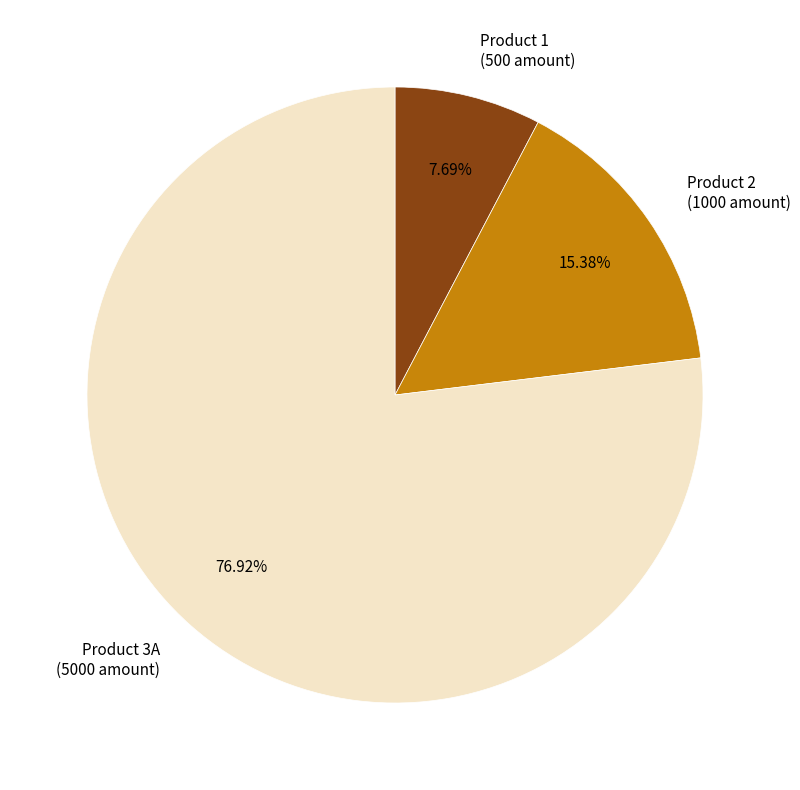

Is there any slice that represents more than half of the pie?

Yes